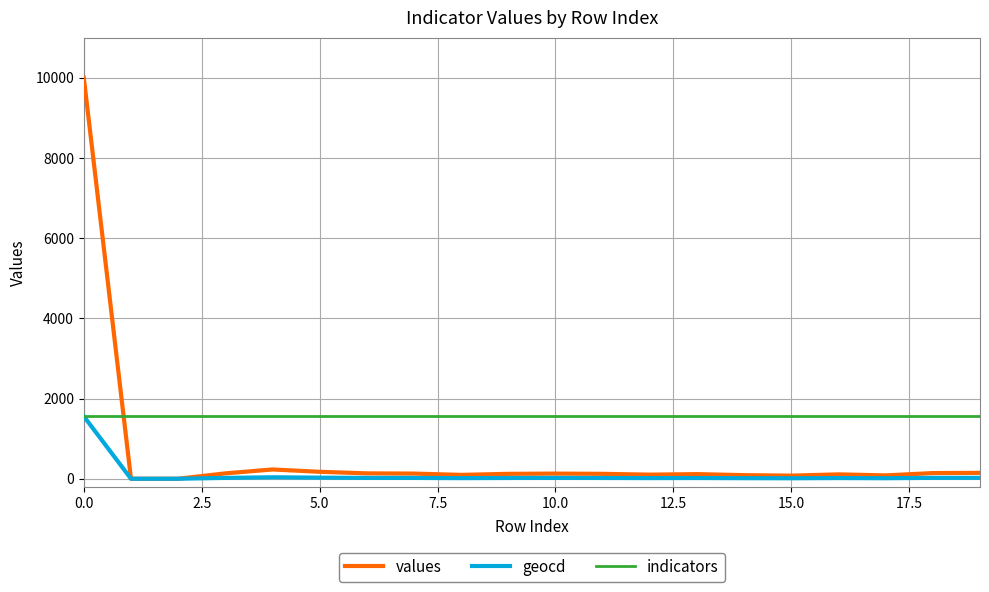

At how many categories does at least one series exceed 5283?

1